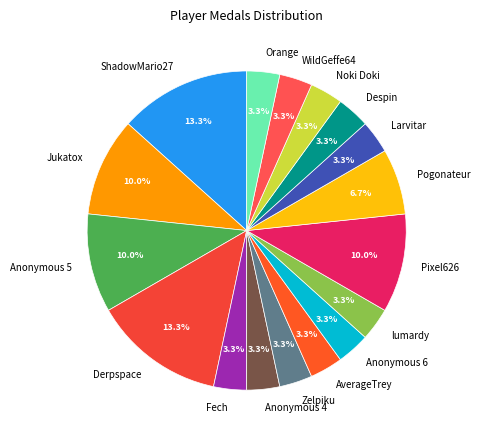

How many slices are in this pie chart?

17